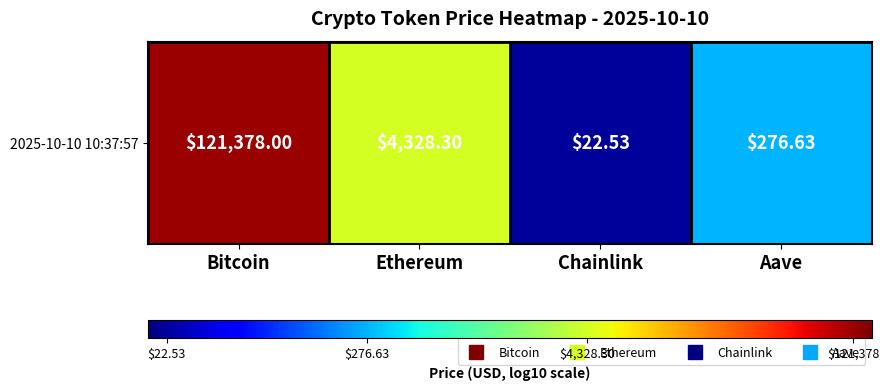

The value at Chainlink is 1.4. True or false?

True